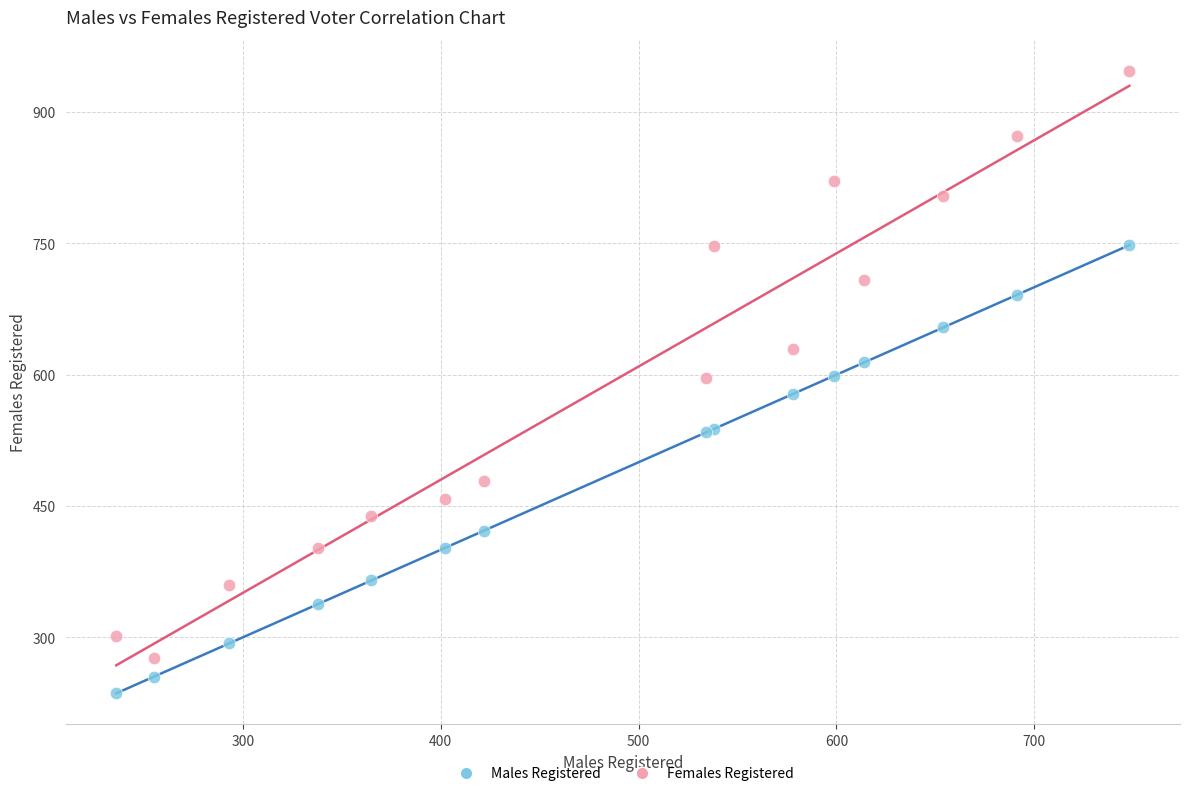

Which series contains the lowest Y value?

Males Registered